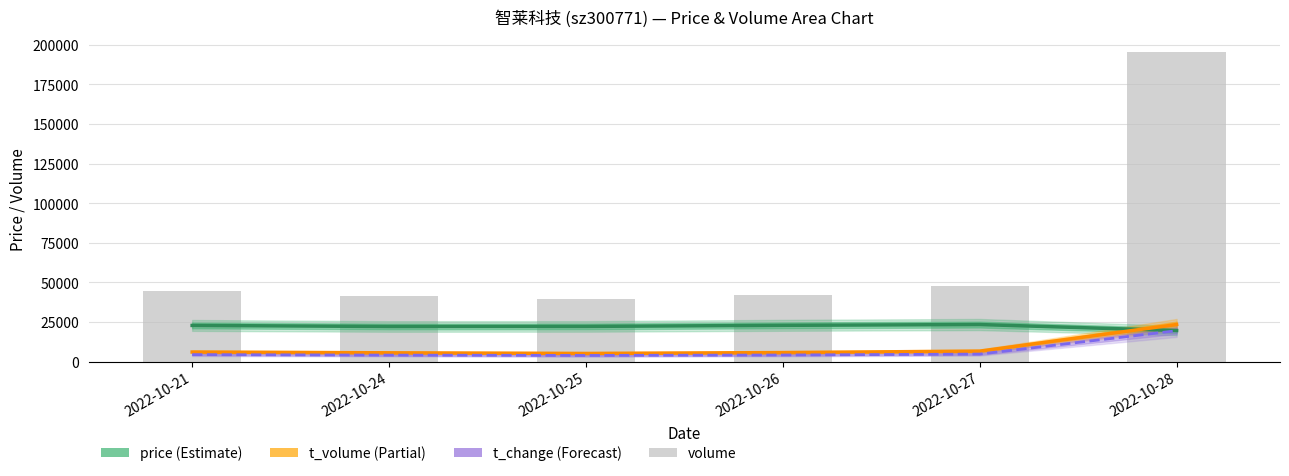

The value of t_change at 2022-10-28 is 19543.7. True or false?

True